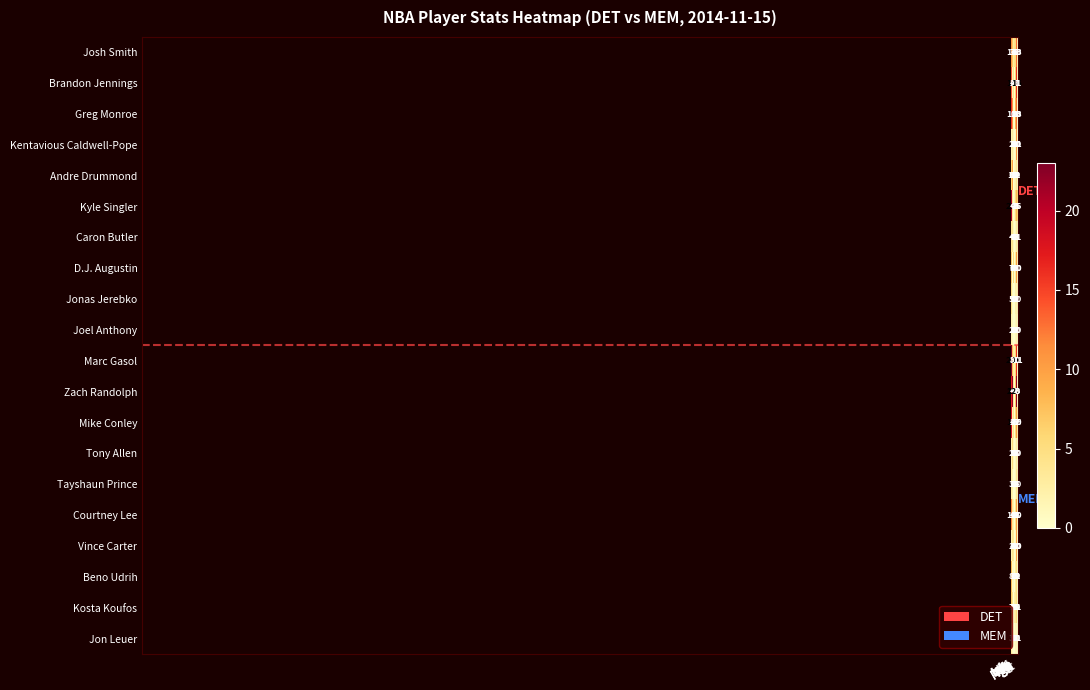

What is the greatest value displayed?

23